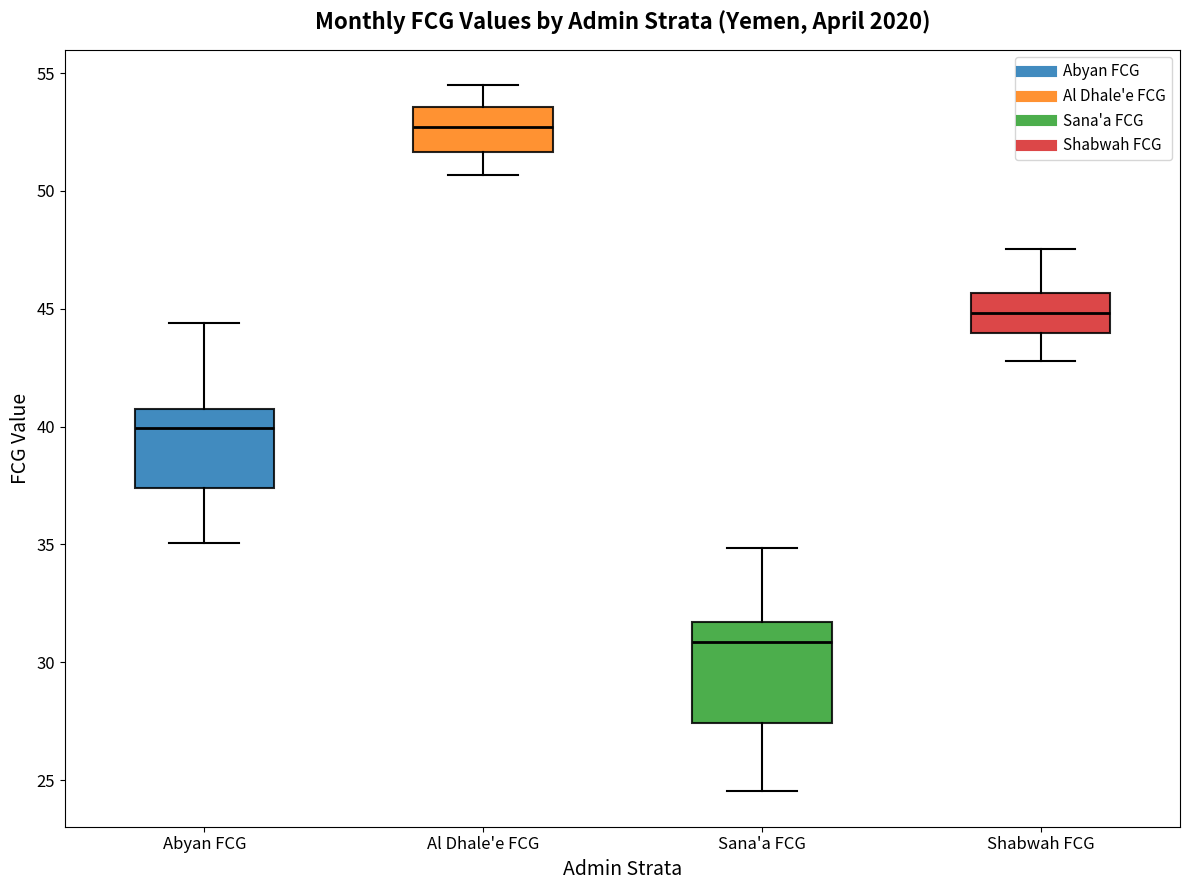

Where is the lower edge of the box for Shabwah FCG on the y-axis? The values are not printed on the chart, so give them approximately, as read against the axis.

44.0